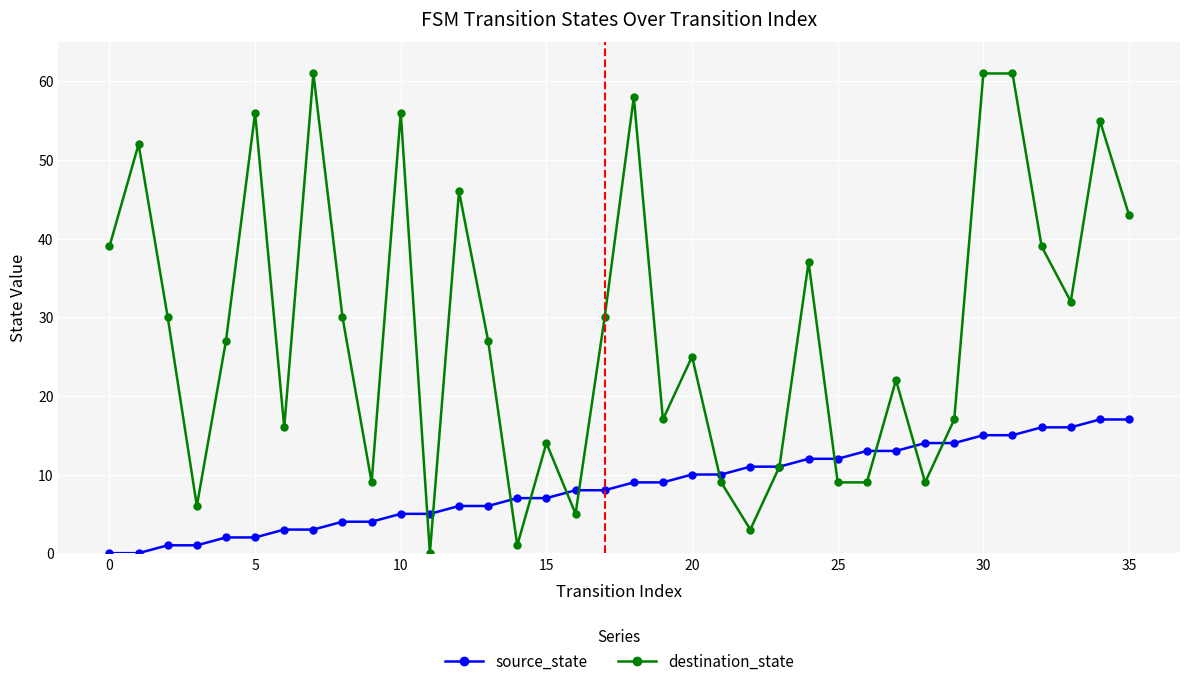

What is the value of the source_state point at the 29th from the left?

14